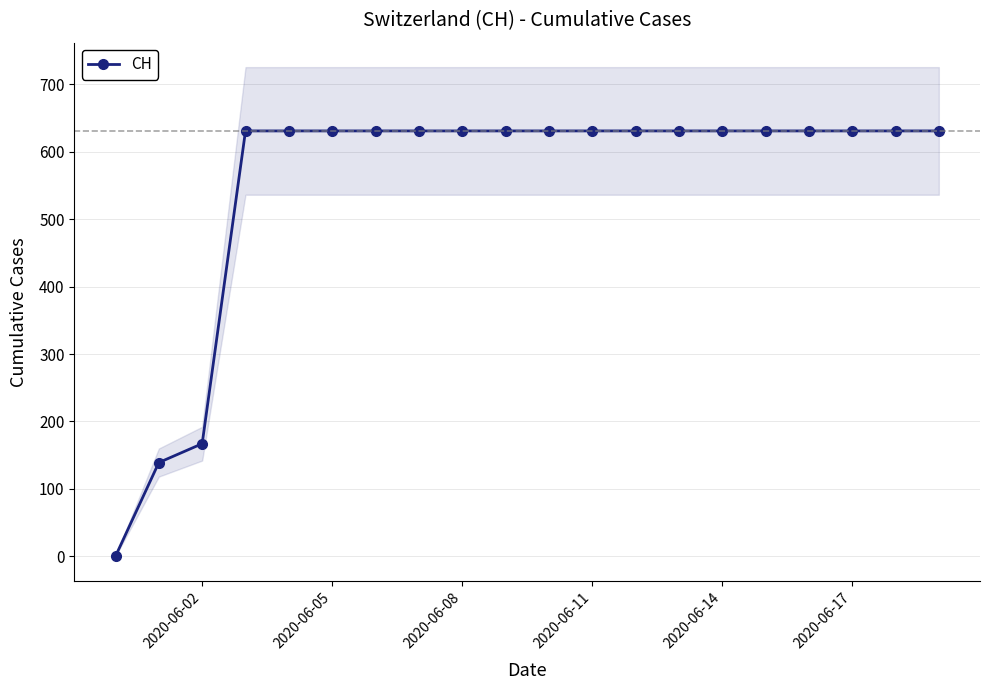

How many values are above zero?

19